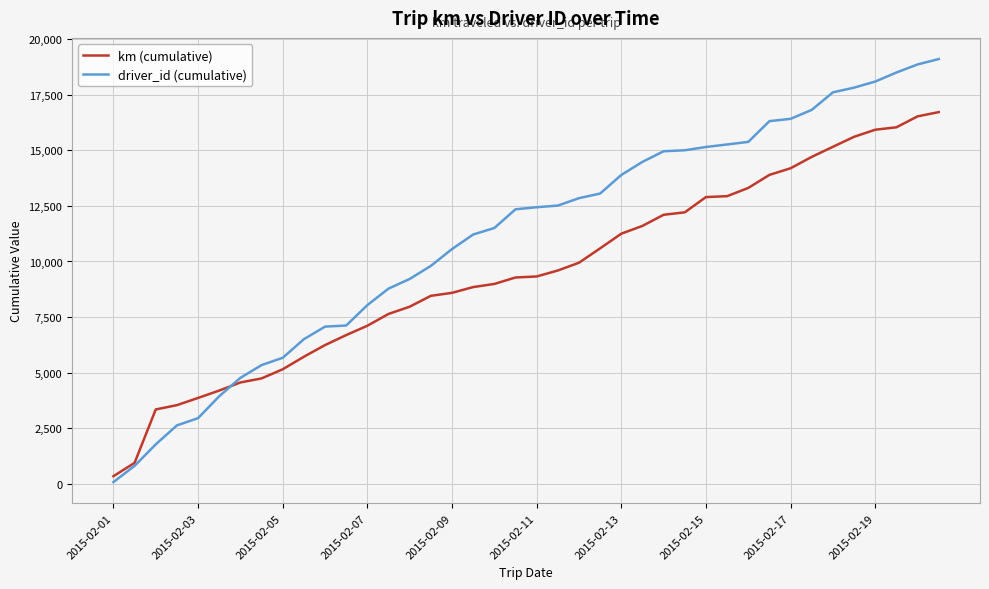

What is the difference between the second highest and minimum values in the driver_id (cumulative) series?

18809.0